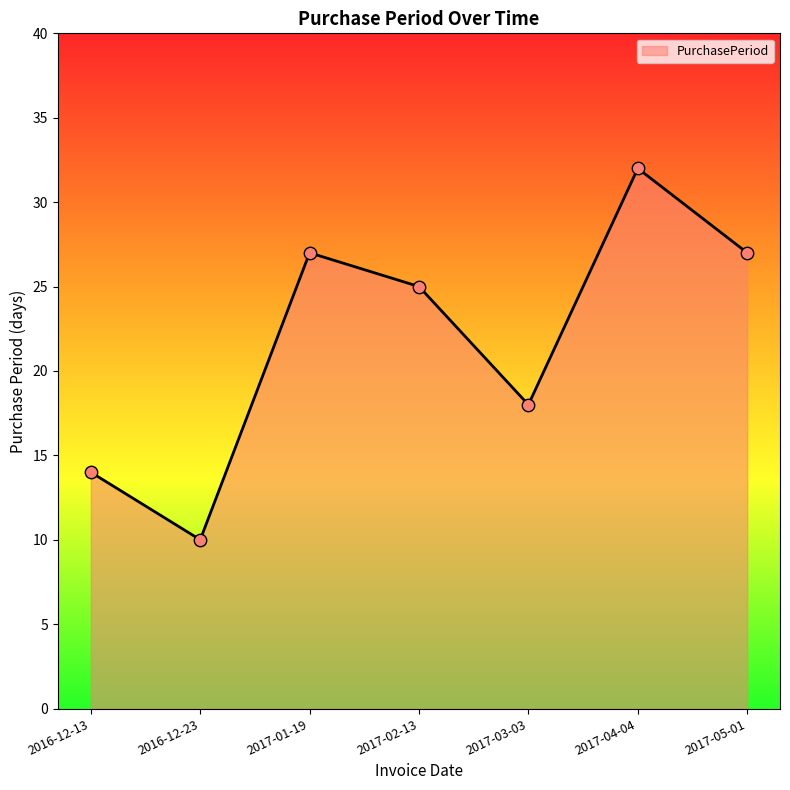

What is the change in value from 2016-12-13 to 2017-05-01?

+13